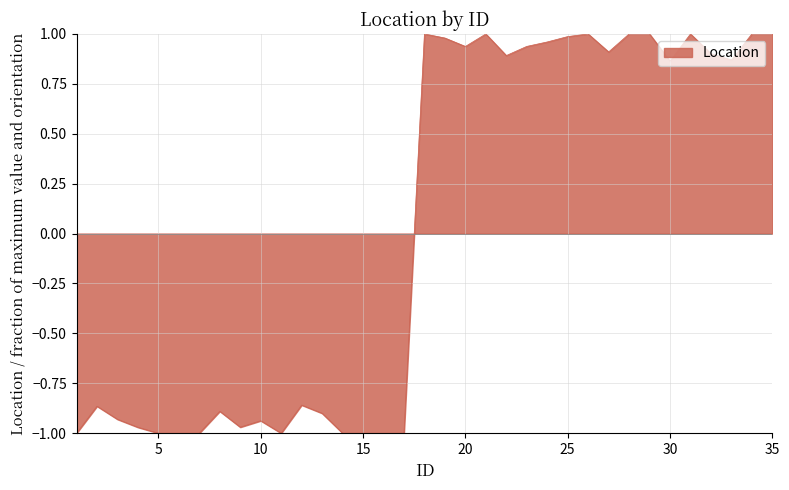

What is the difference between the maximum and minimum values?

2.0